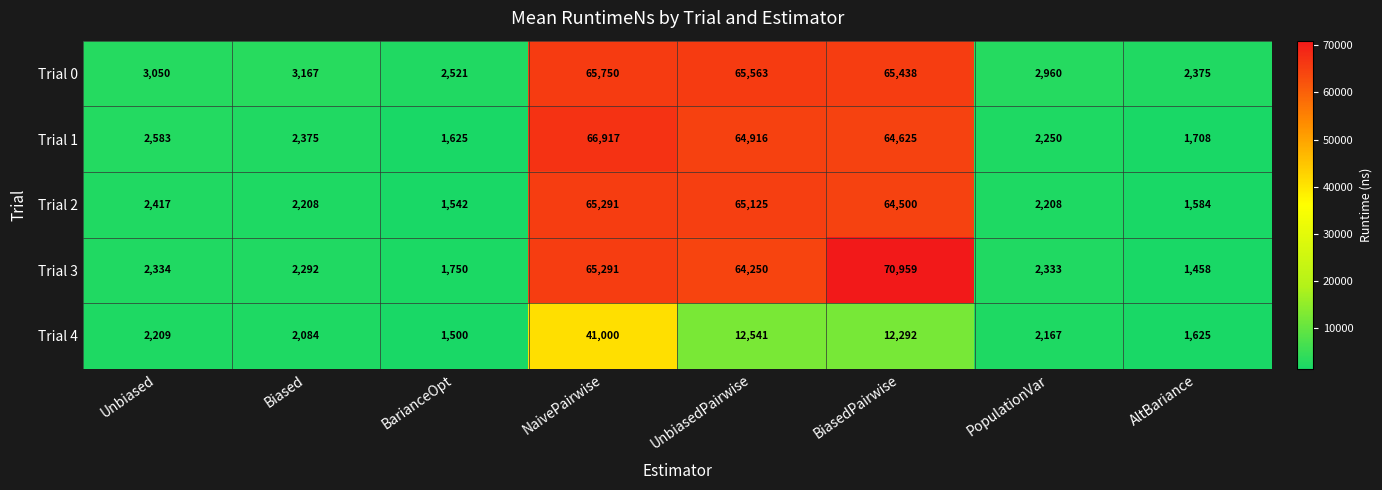

Between Biased and BiasedPairwise, which series saw the biggest shift?

Trial 3